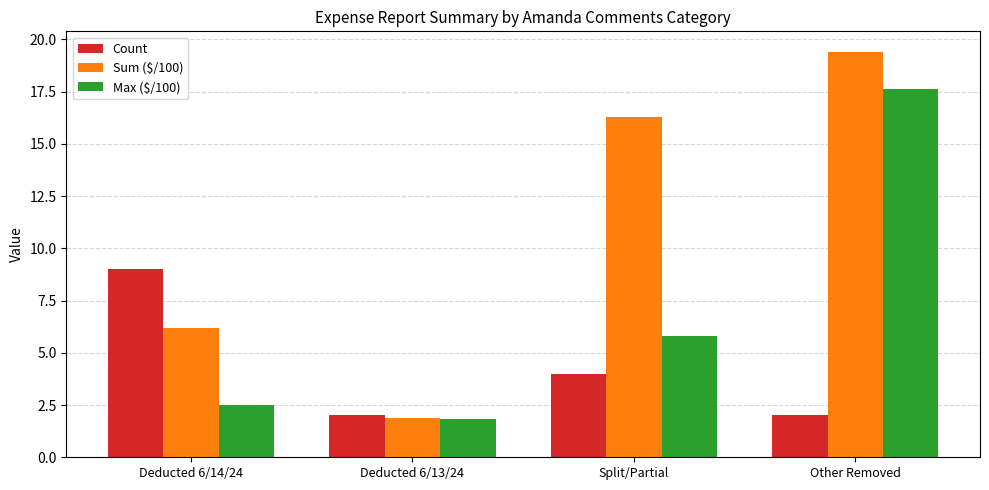

How many categories are shown in the chart?

4